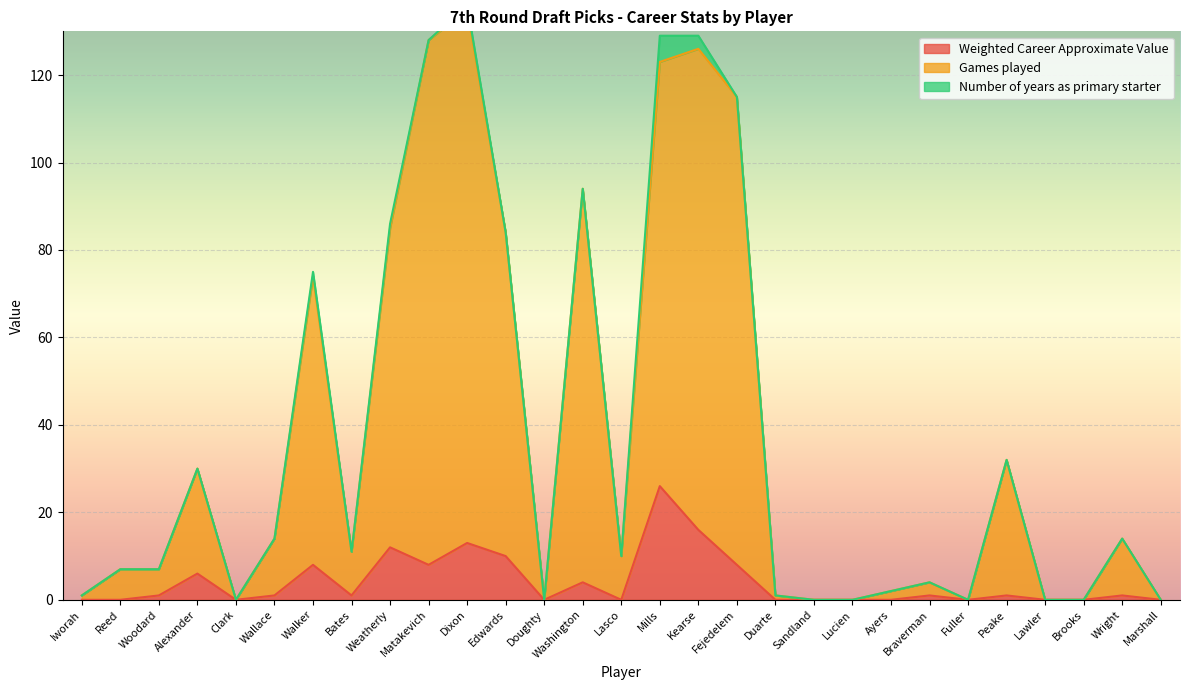

Where is the first local maximum for Weighted Career Approximate Value?

Alexander